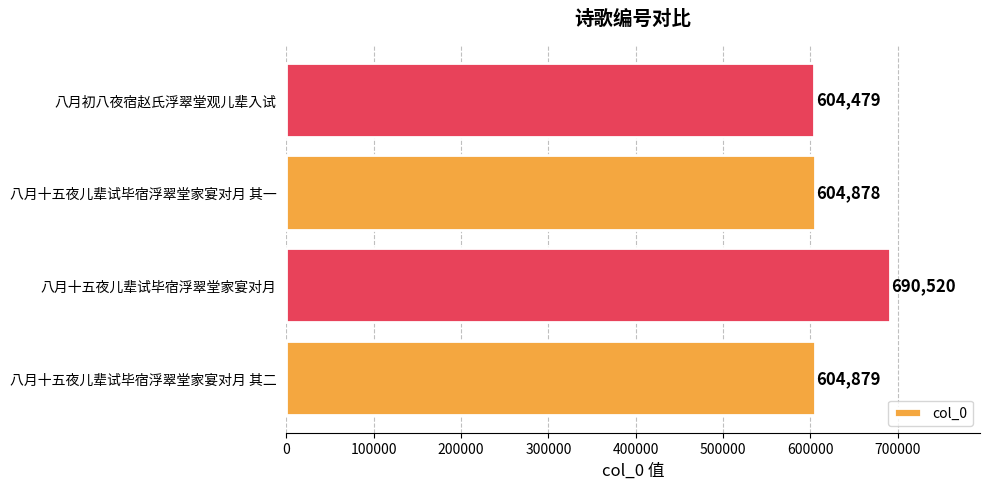

Reading bottom to top, list all the values displayed in this chart.

604879	690520	604878	604479